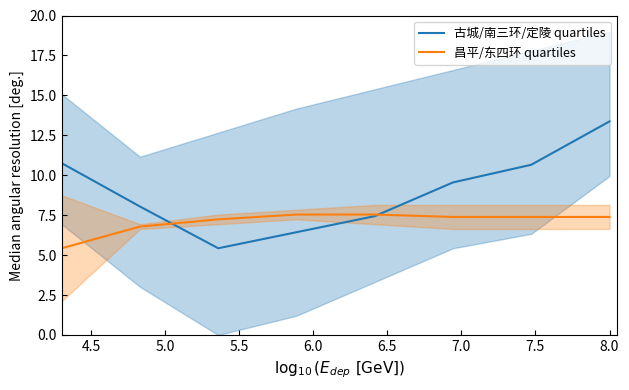

Read the 昌平/东四环 quartiles value at 5.0.

7.2